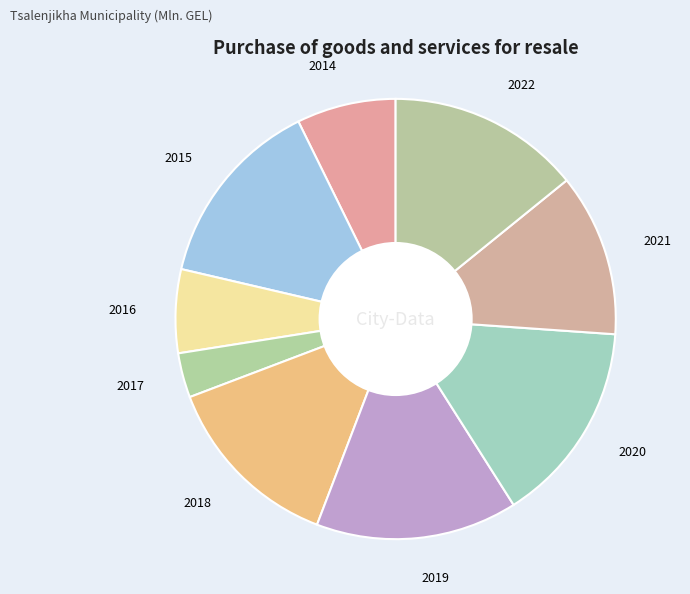

True or false: 2018 accounts for 1% of the total.

False